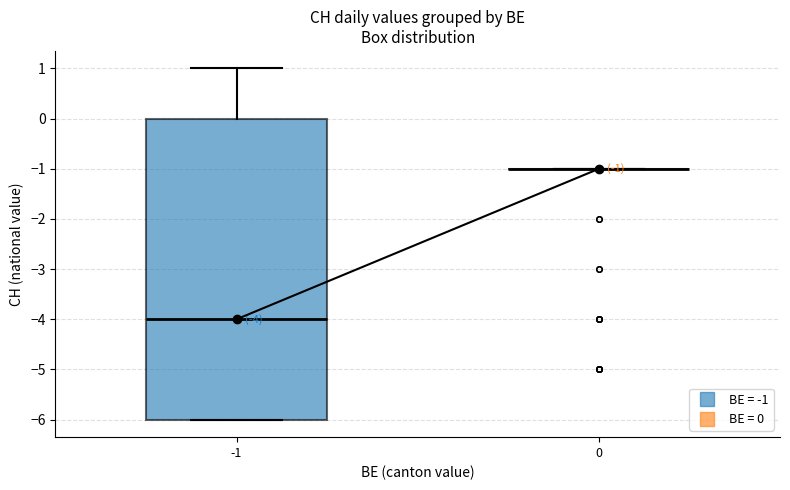

Which box is the tallest, from its lower edge to its upper edge?

-1